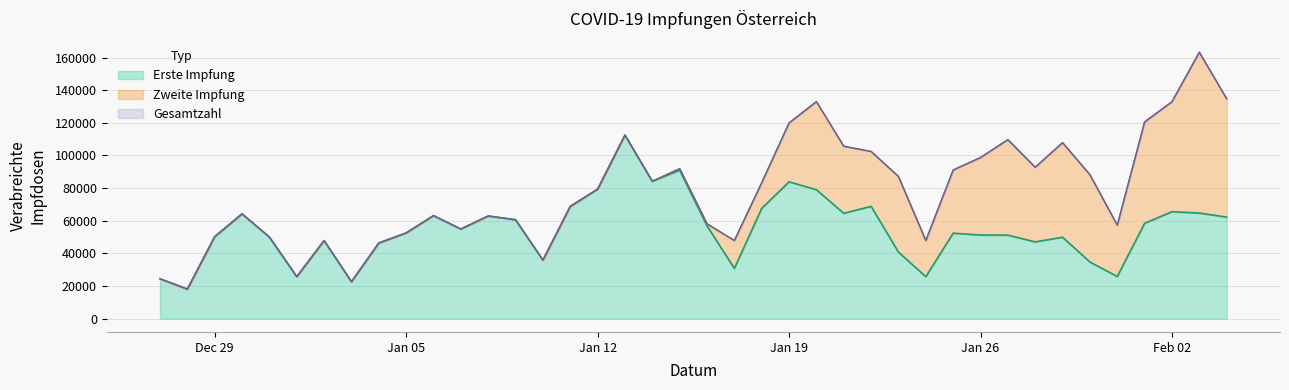

Between 21.01.2021 and 06.01.2021, which is larger?

21.01.2021